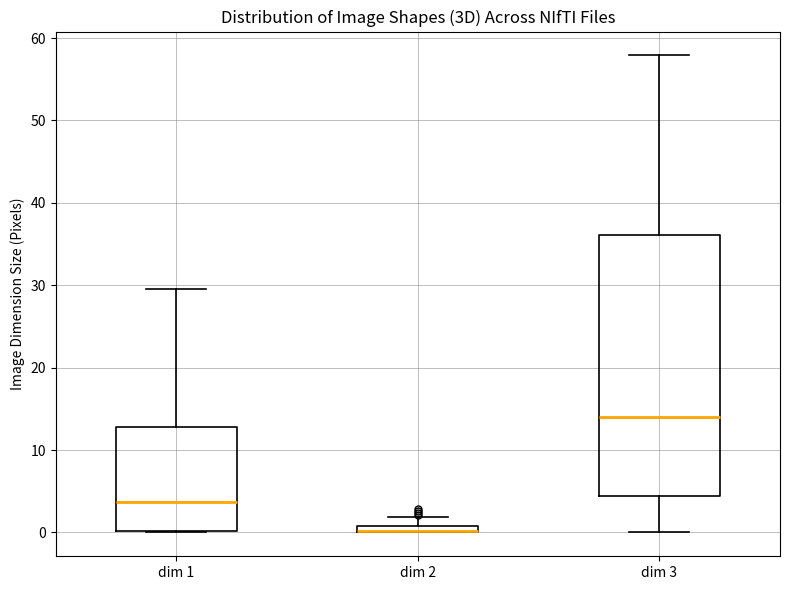

Where is the upper edge of the box for dim 3 on the y-axis? The values are not printed on the chart, so give them approximately, as read against the axis.

36